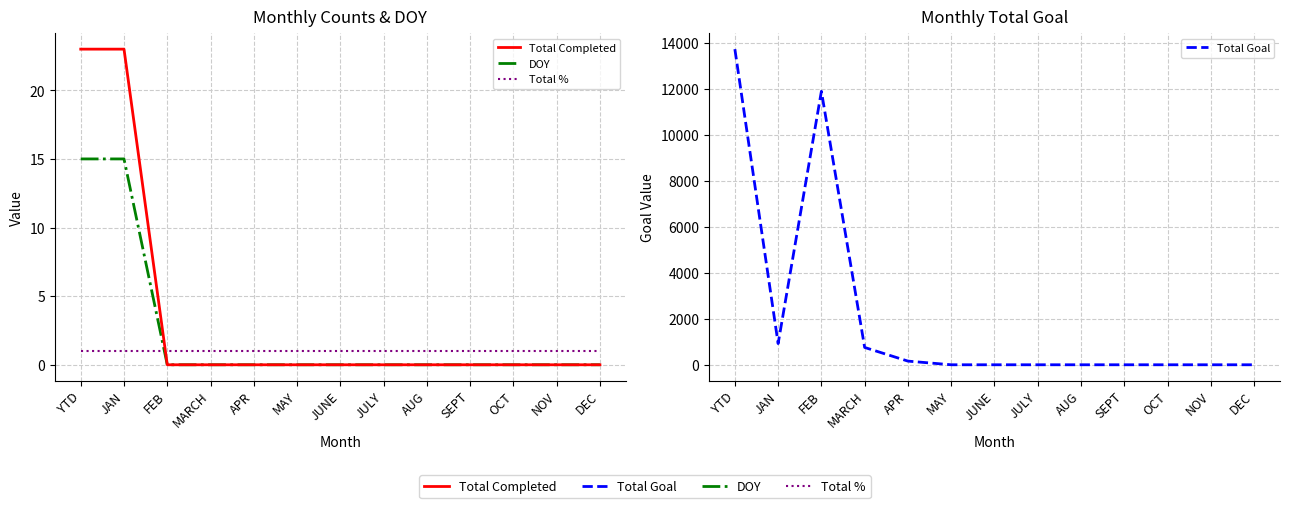

True or false: Total Completed has a value of 15 at YTD.

False